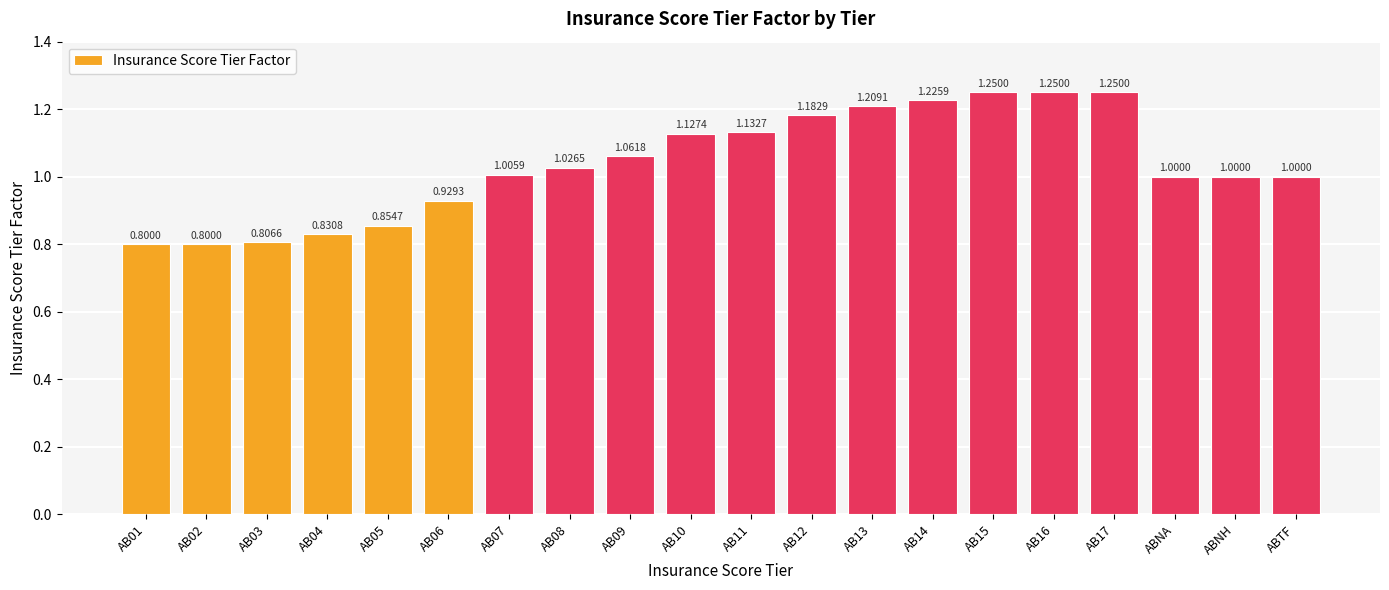

What is the smallest value displayed?

0.8